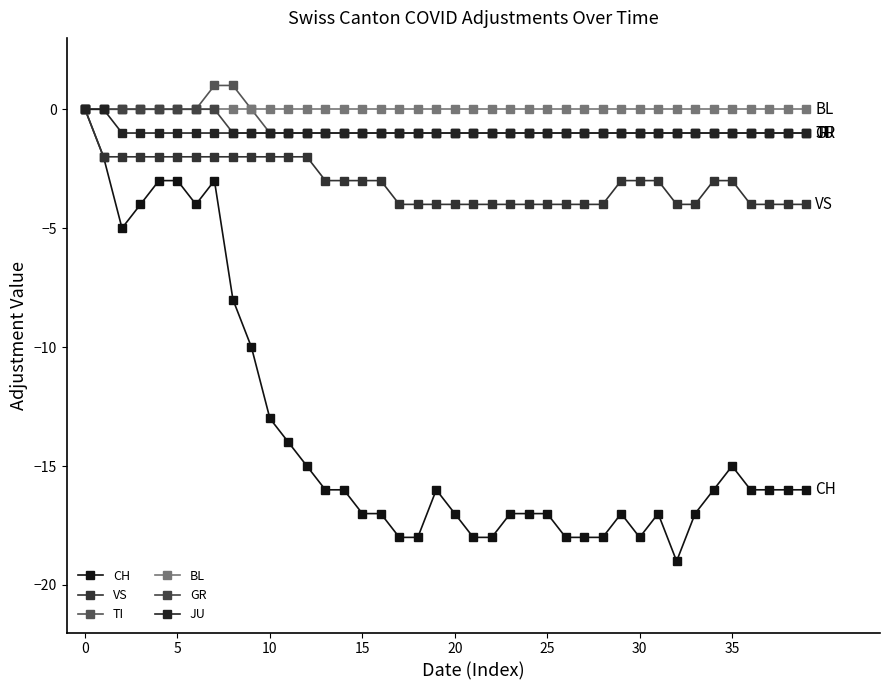

Does the chart have visible grid lines?

No